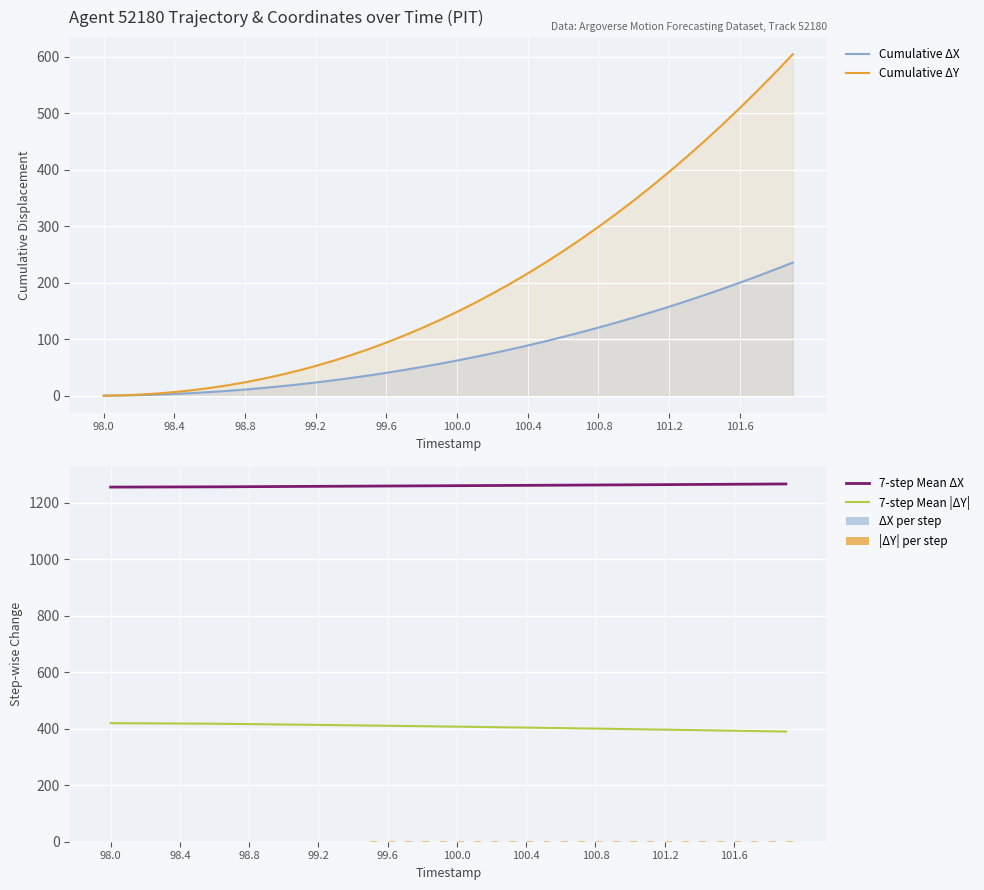

What is the highest value of the Cumulative ΔX series?

235.8